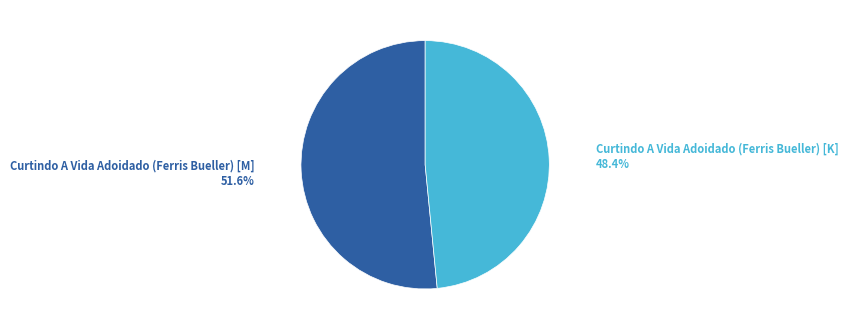

Rank the categories by value from lowest to highest.

Curtindo A Vida Adoidado (Ferris Bueller) [K], Curtindo A Vida Adoidado (Ferris Bueller) [M]